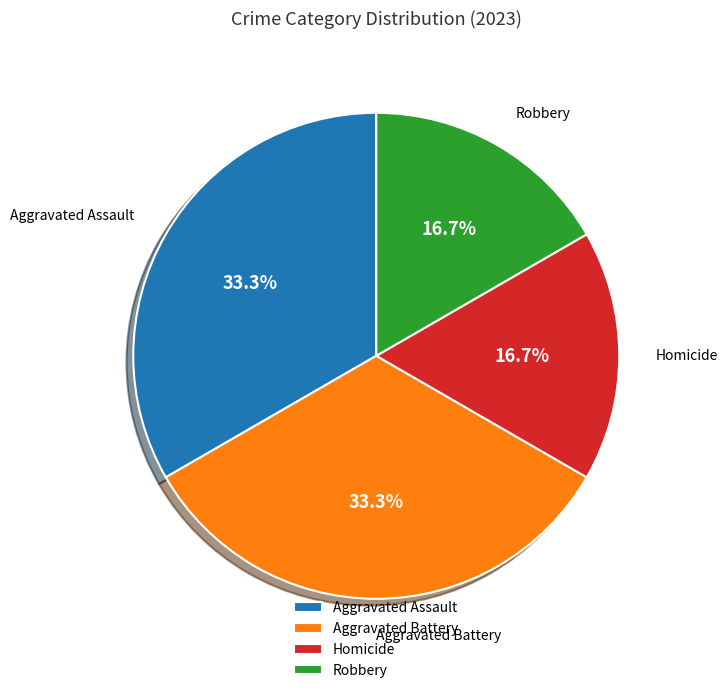

Does any single category account for the majority?

No